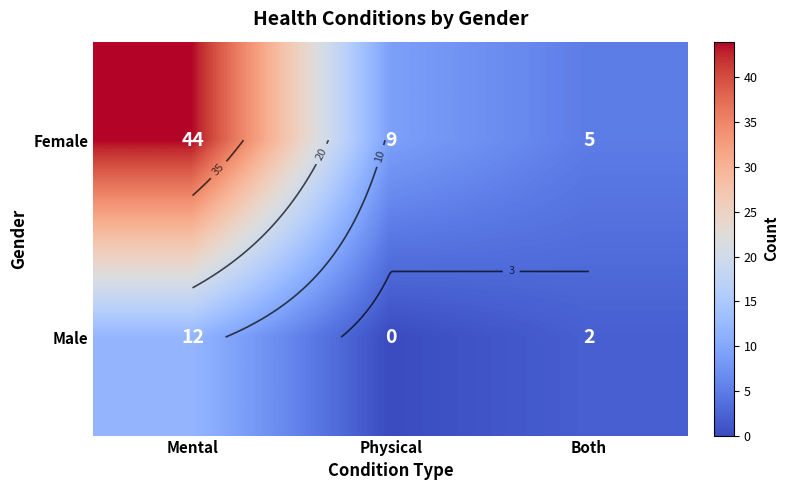

Which series has the largest total across all categories?

Female